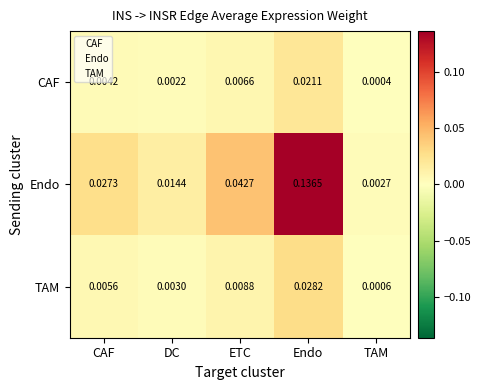

Which category has the highest value in the TAM series?

Endo